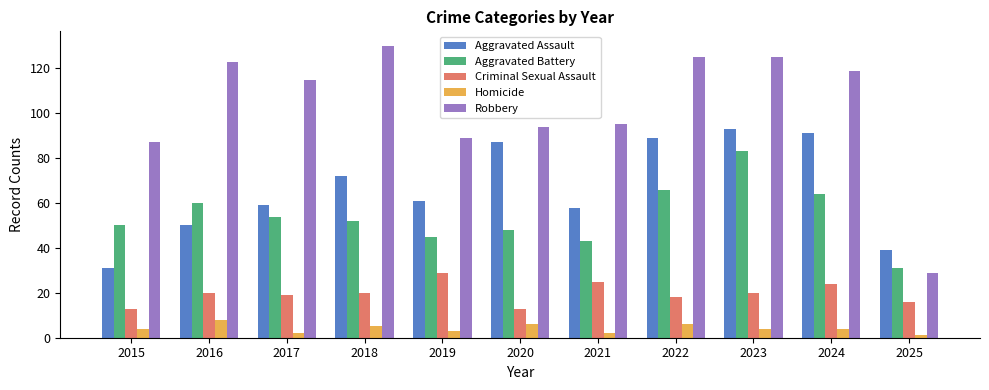

What is the difference between the highest and lowest values at 2024?

115